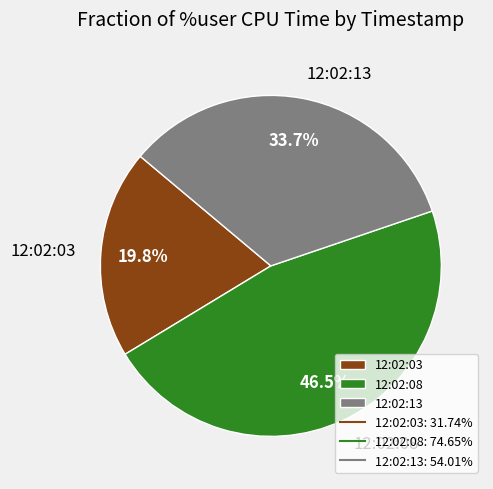

How many segments does this pie chart have?

3